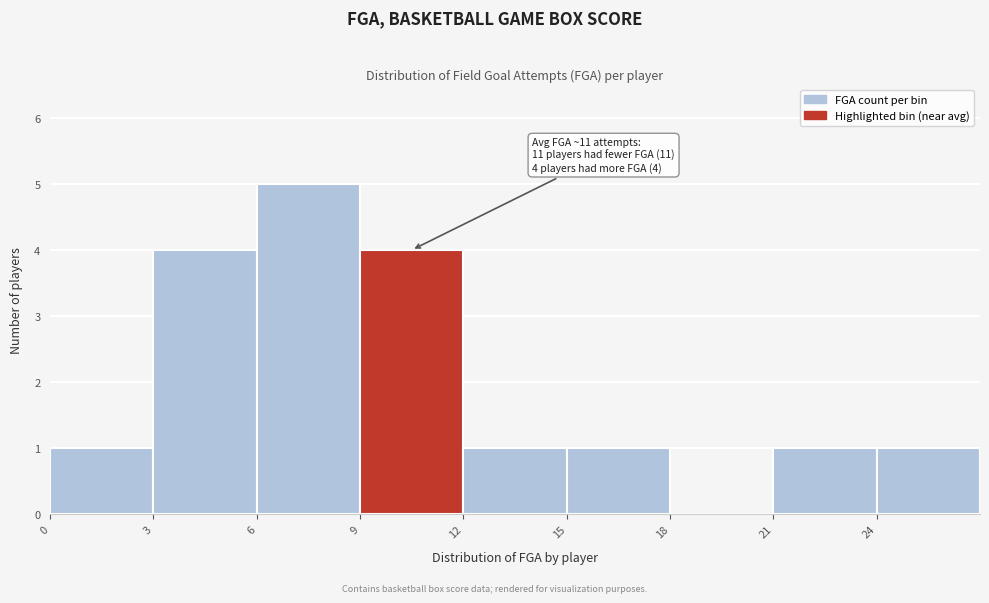

Which range on the x-axis has the tallest bar?

6 to 9